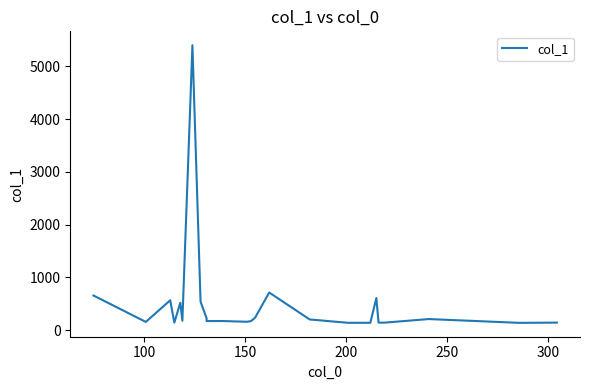

What is the difference between the maximum and minimum values?

5261.1